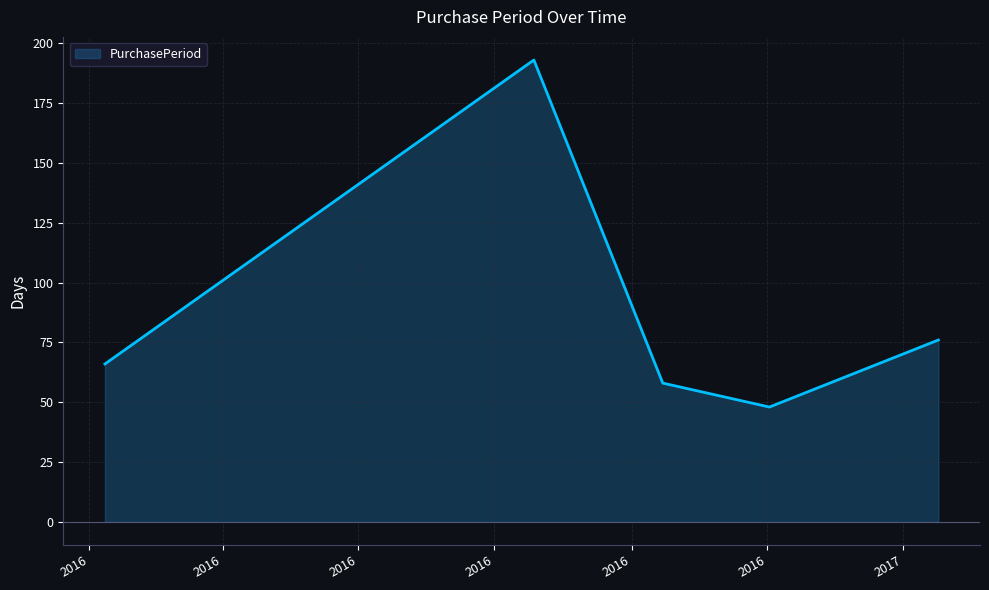

What is the maximum value shown in the chart?

193